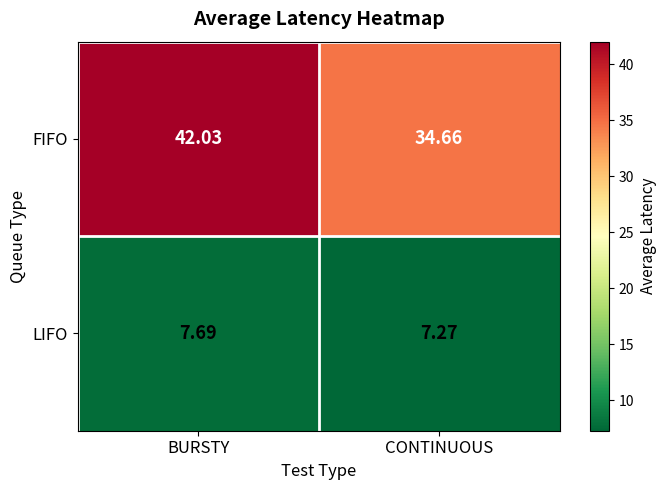

Where is LIFO nearest to the value 7?

CONTINUOUS